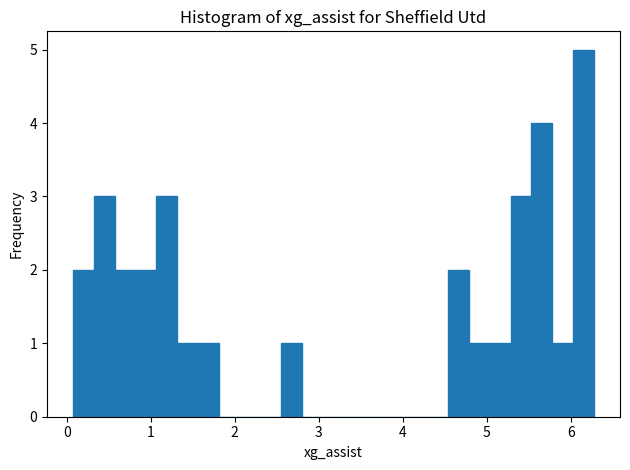

Read against the x-axis, roughly where is the centre of the tallest bar?

6.2